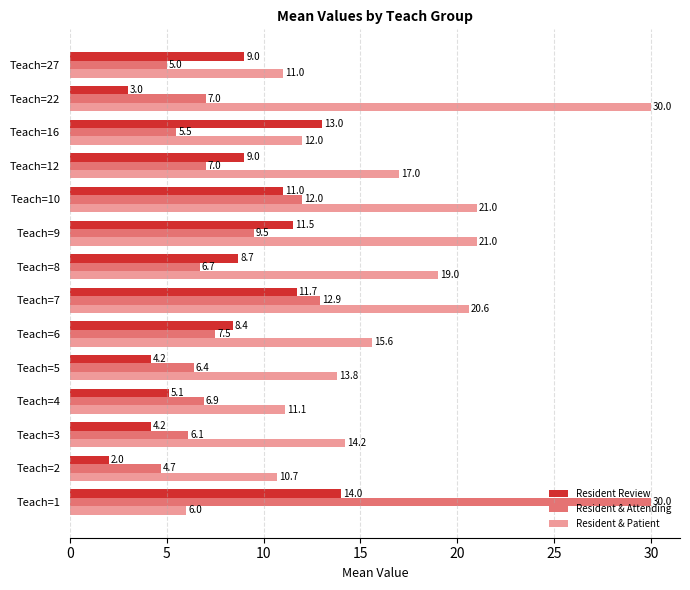

The Resident Review series shows 14.9 at Teach=12. True or false?

False